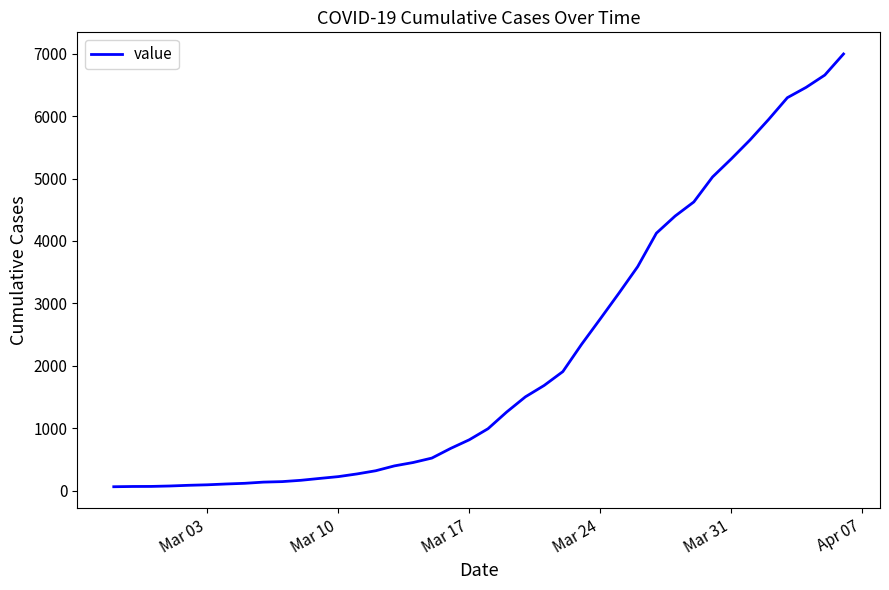

What is the maximum value shown in the chart?

6995